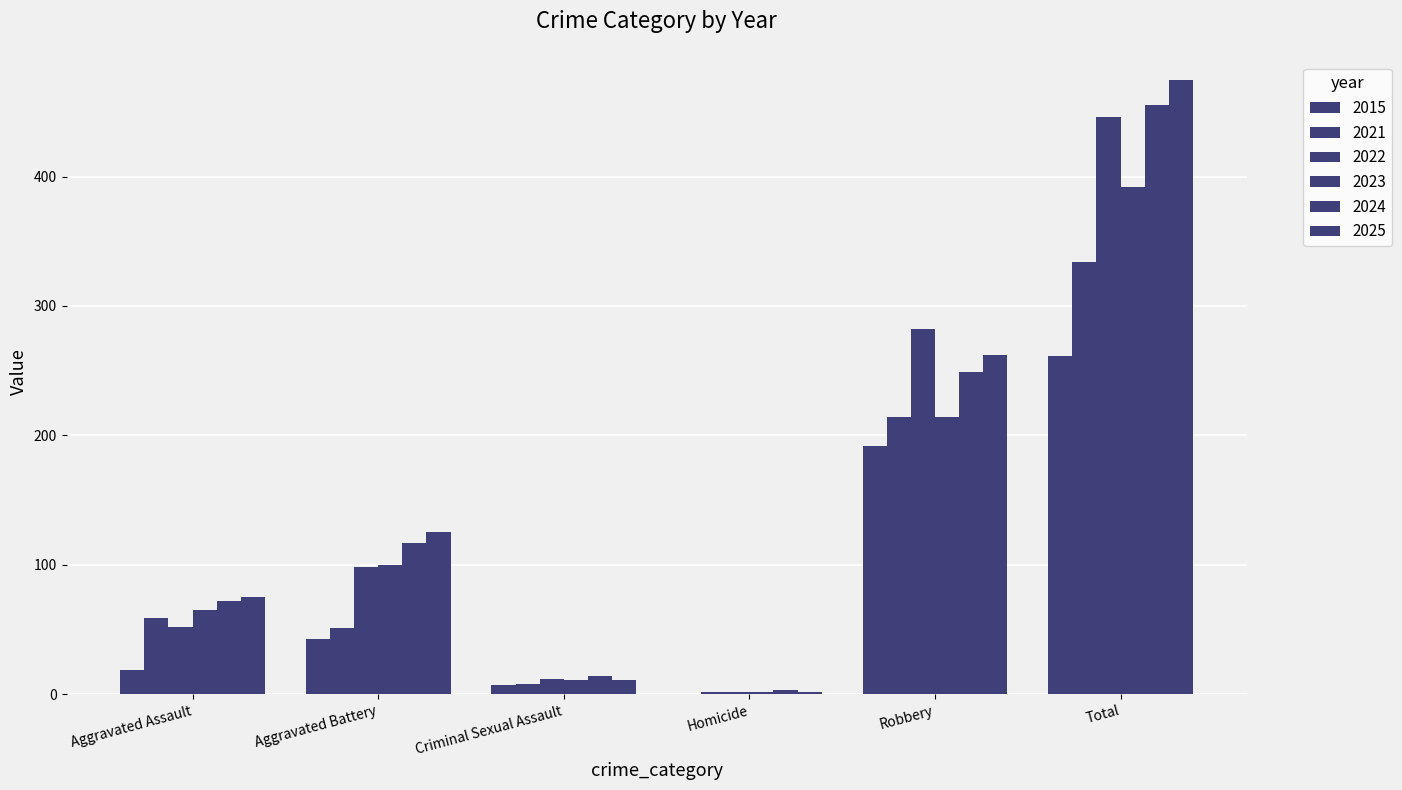

Are the bars grouped side by side (vs. stacked)?

Yes